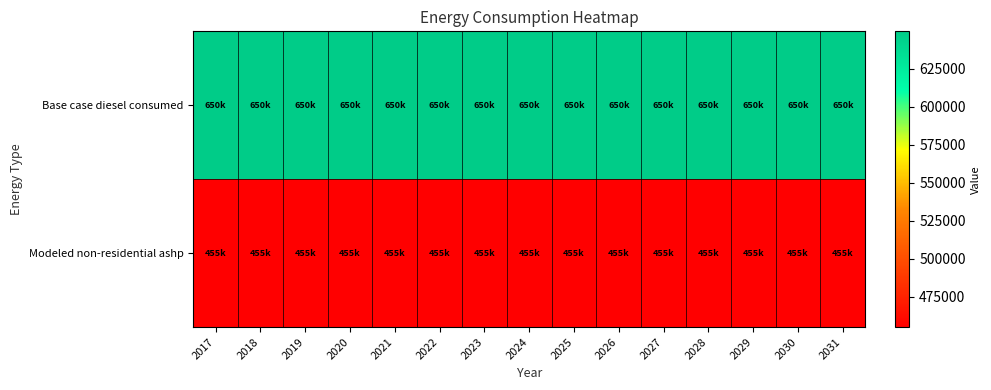

List the series in order of their peak value, highest first.

Base case diesel consumed, Modeled non-residential ashp